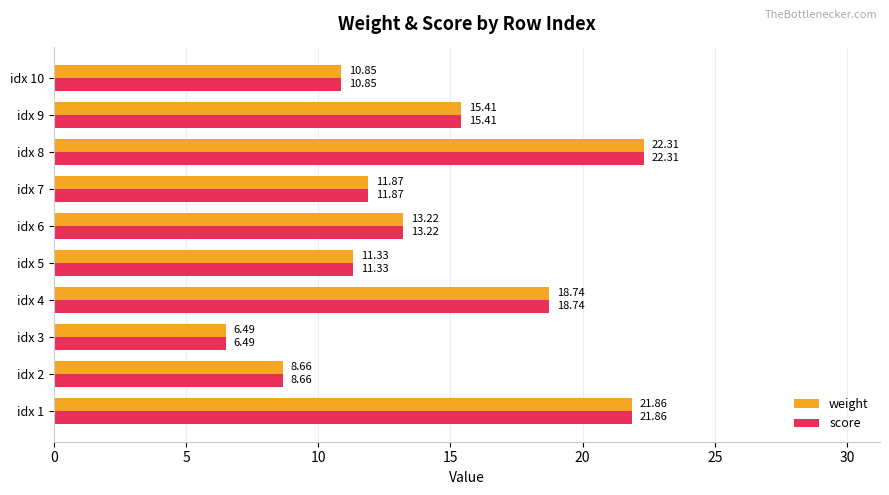

What is the difference between the maximum and minimum values in the weight series?

15.8